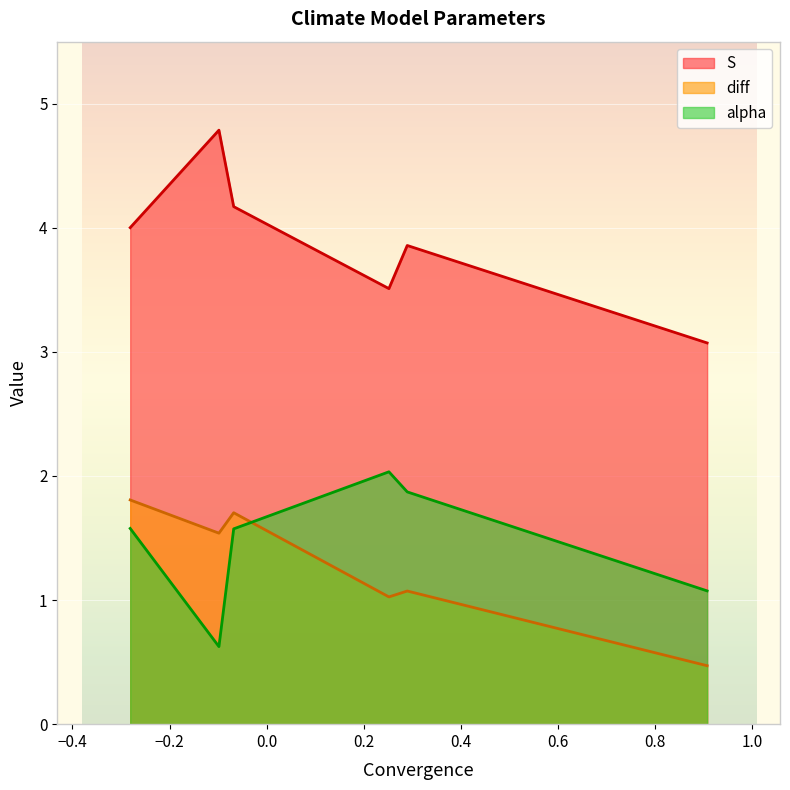

Which series has the widest spread of values?

S